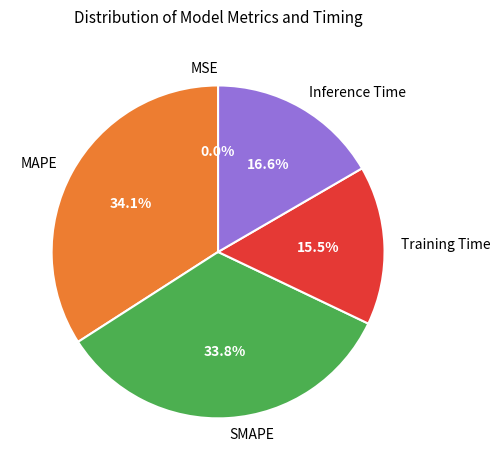

Do MAPE and SMAPE together represent more than half of the pie?

Yes